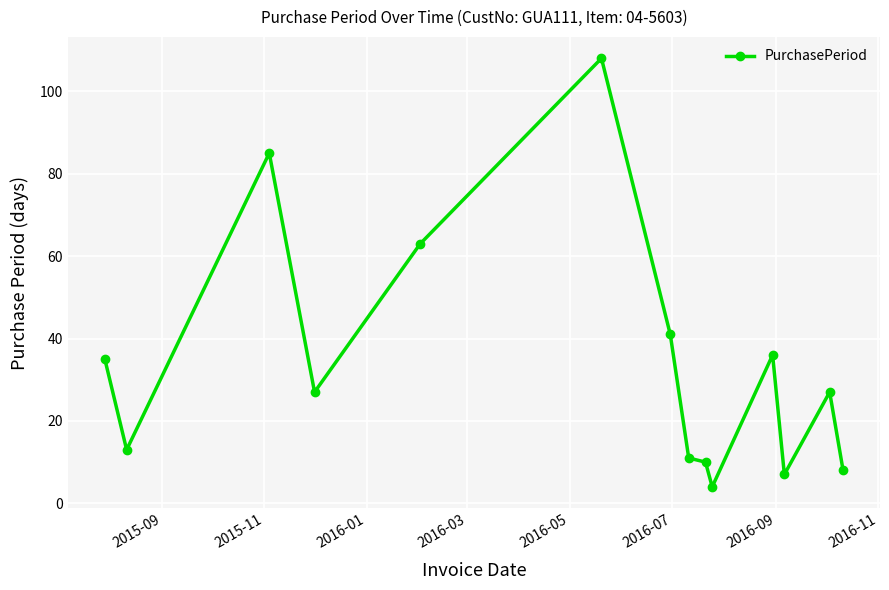

True or false: there are more than 1 points higher than both neighbors.

True